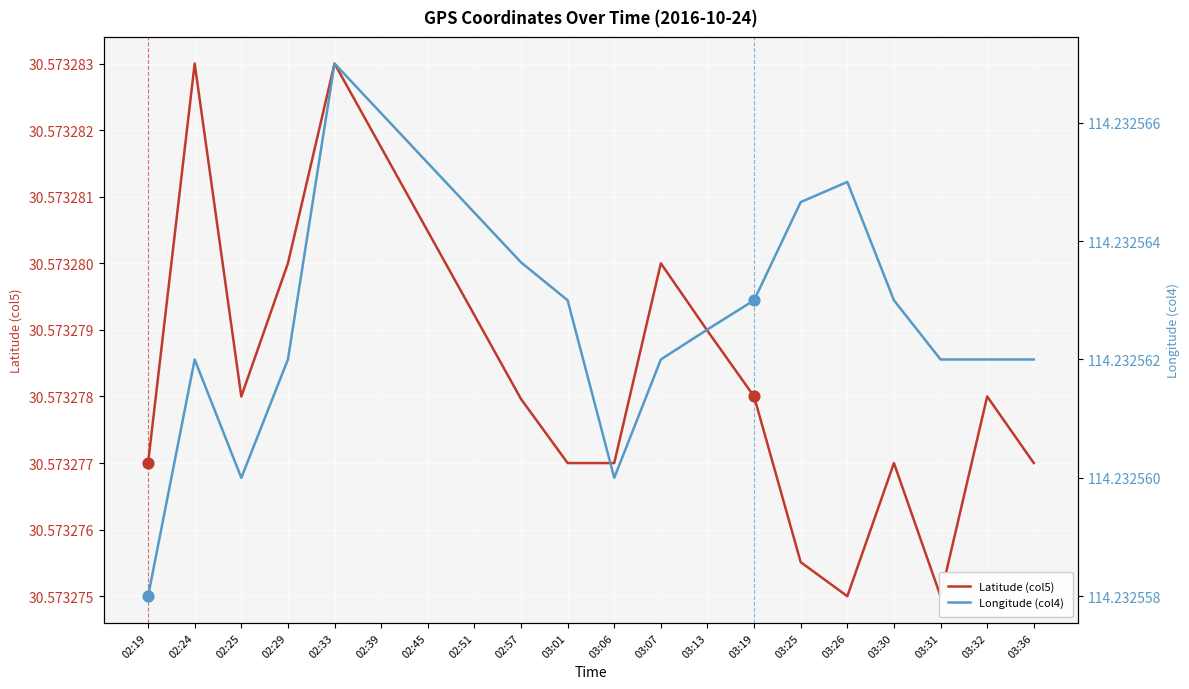

Which series contains the lowest Y value?

Latitude (col5)